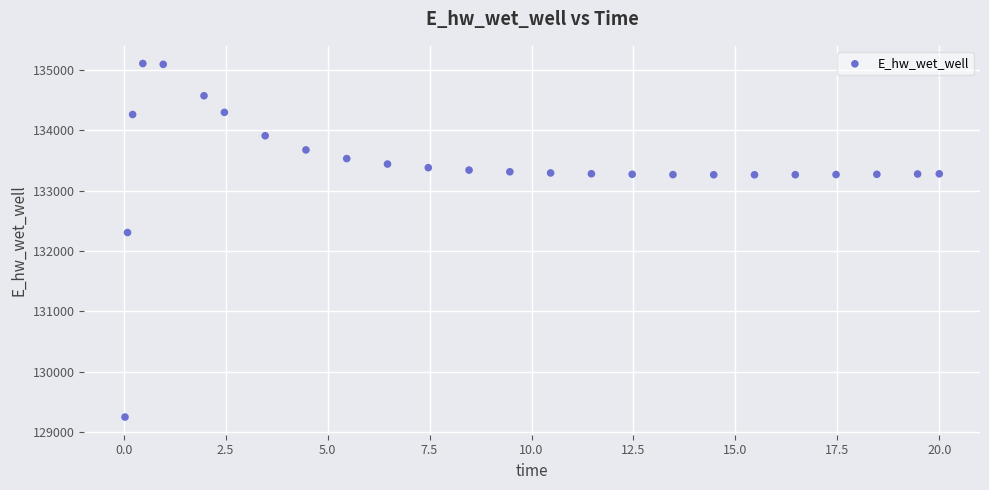

What is the range of Y values (max minus min)?

5858.8